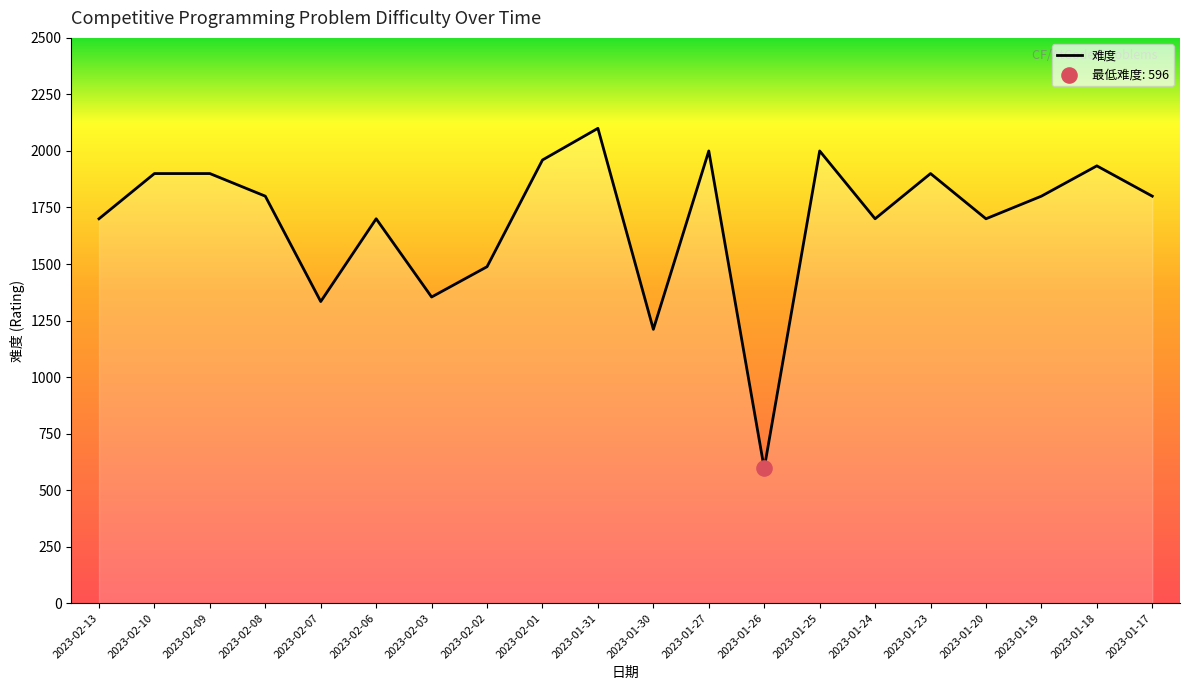

Between 2023-02-03 and 2023-02-06, which is larger?

2023-02-06